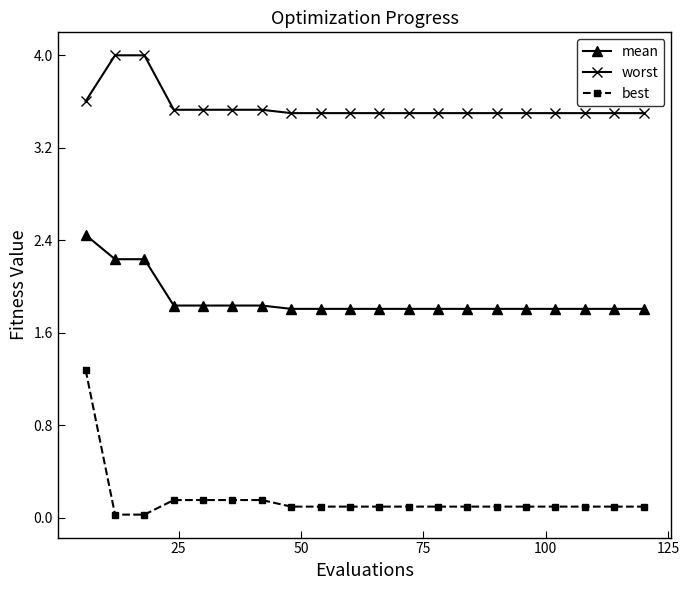

True or false: mean and worst intersect in this chart.

False